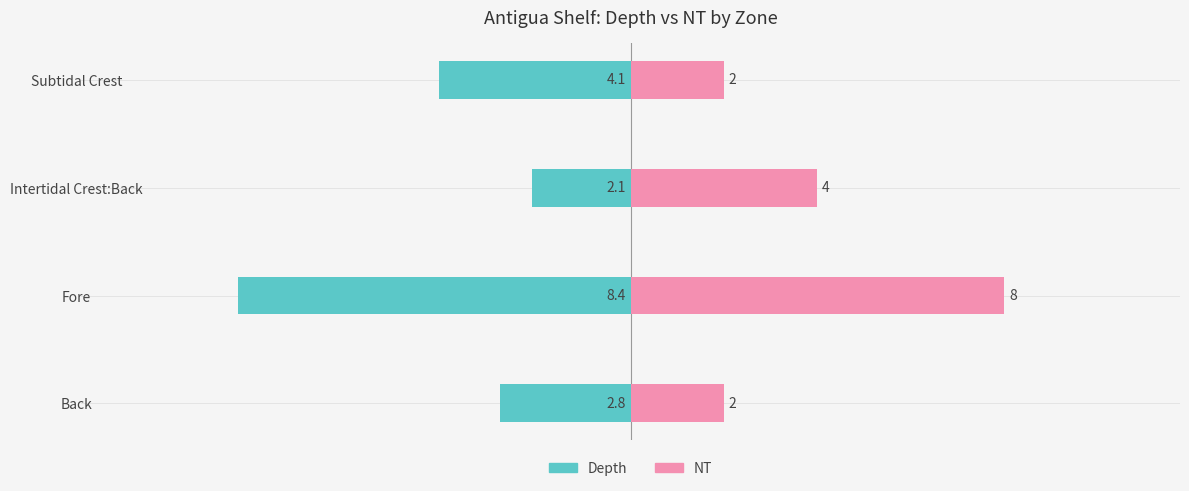

Rank the series at Intertidal Crest:Back from lowest to highest value.

Depth, NT